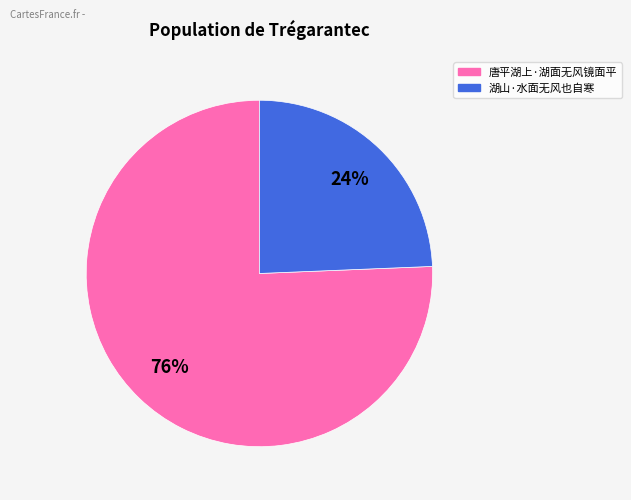

Does 湖山·水面无风也自寒 account for over 50% of the chart?

No